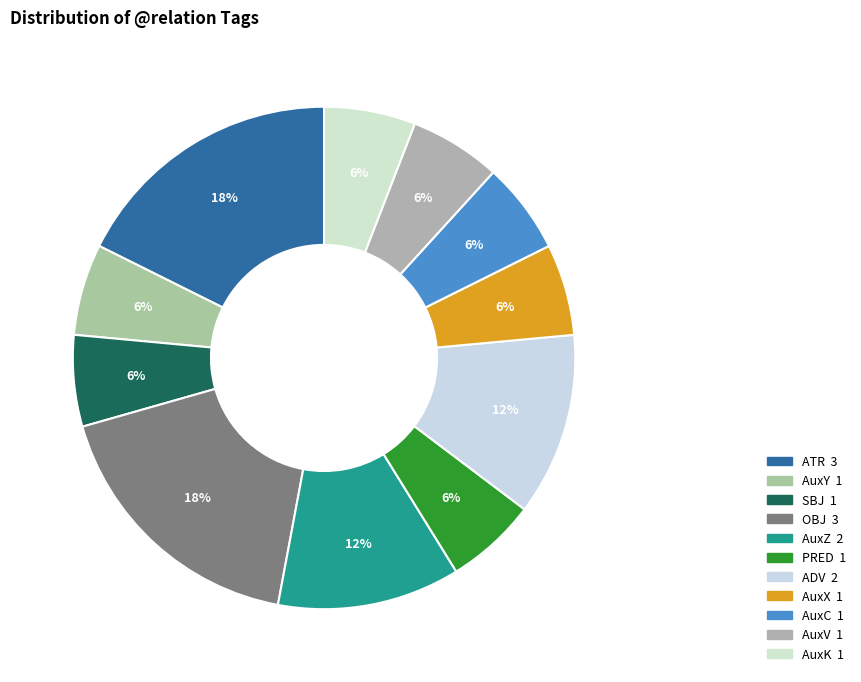

To the nearest percent, what is the difference between the largest and smallest slice percentages?

12%